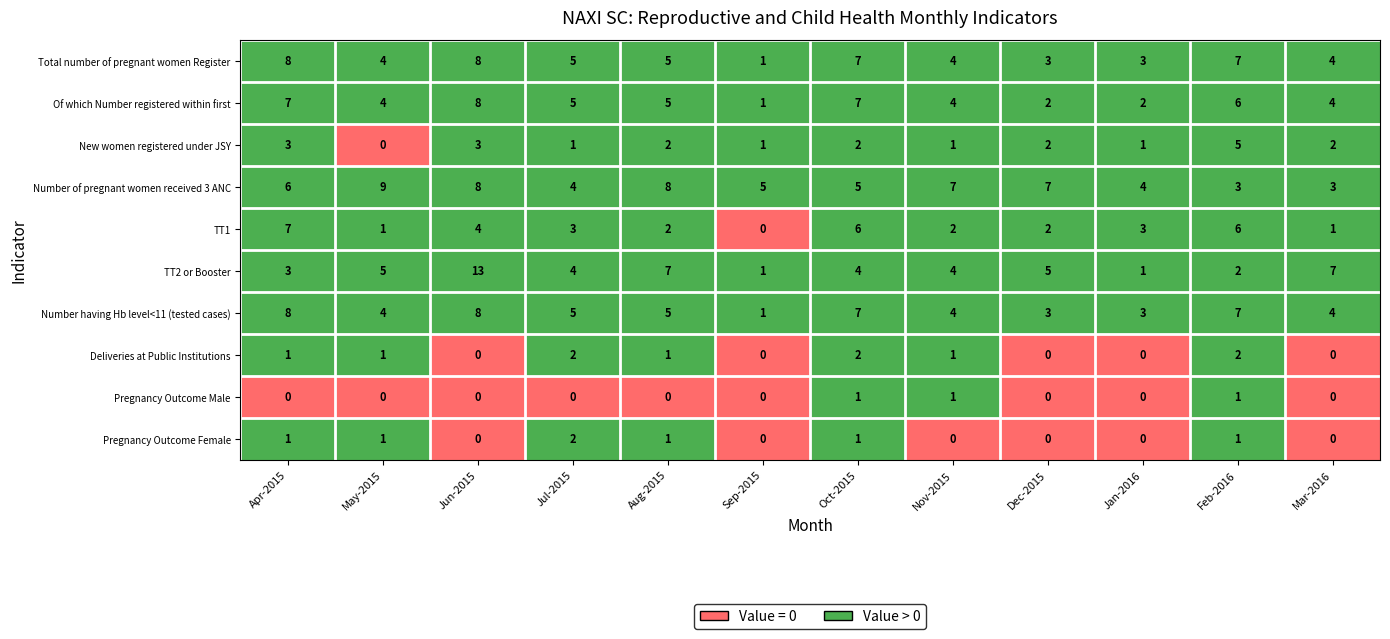

The Of which Number registered within first series shows 1 at Sep-2015. True or false?

True